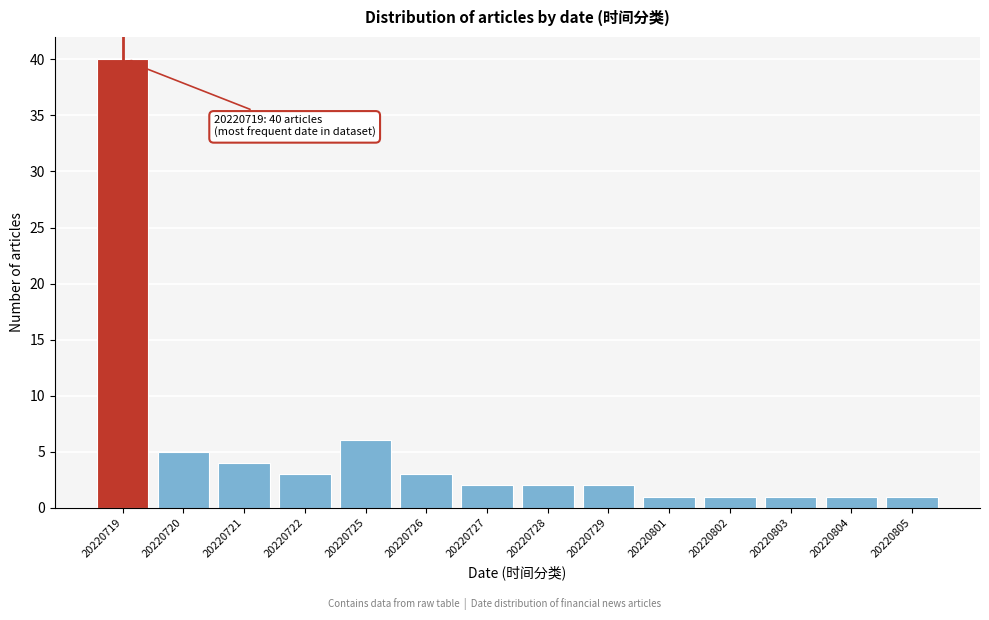

Reading left to right, list all the values displayed in this chart.

20220719=40	20220720=5	20220721=4	20220722=3	20220725=6	20220726=3	20220727=2	20220728=2	20220729=2	20220801=1	20220802=1	20220803=1	20220804=1	20220805=1